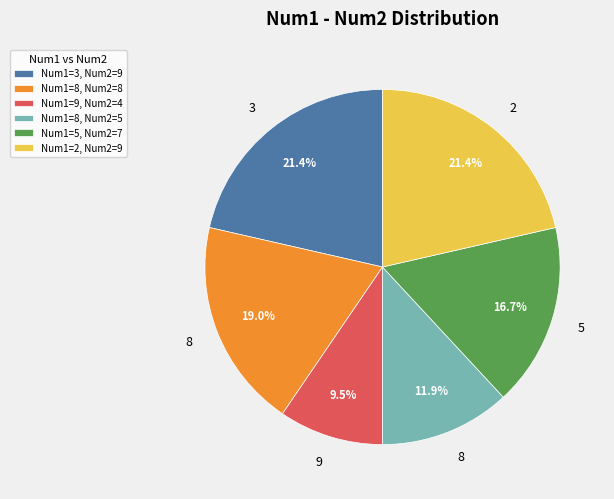

Combined, do Num1=8, Num2=5 and Num1=2, Num2=9 account for over 50%?

No